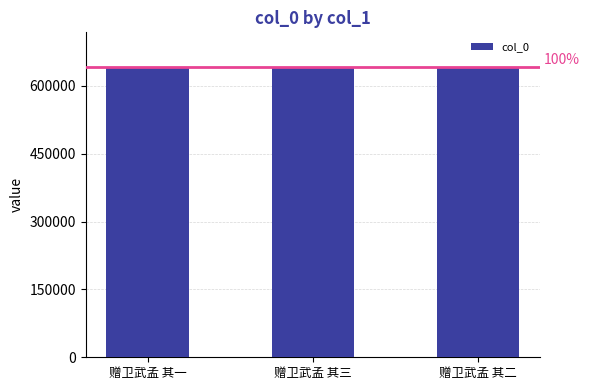

What is the value of the 1st bar from the left?

641490